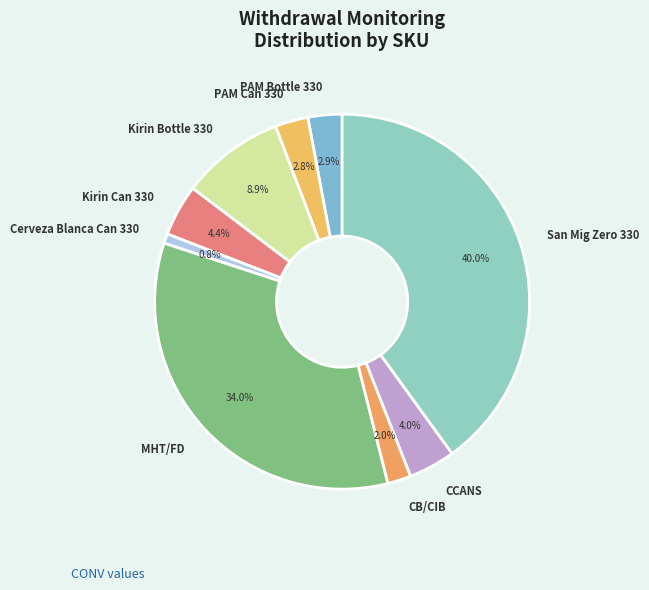

Count the number of slices in the pie.

9